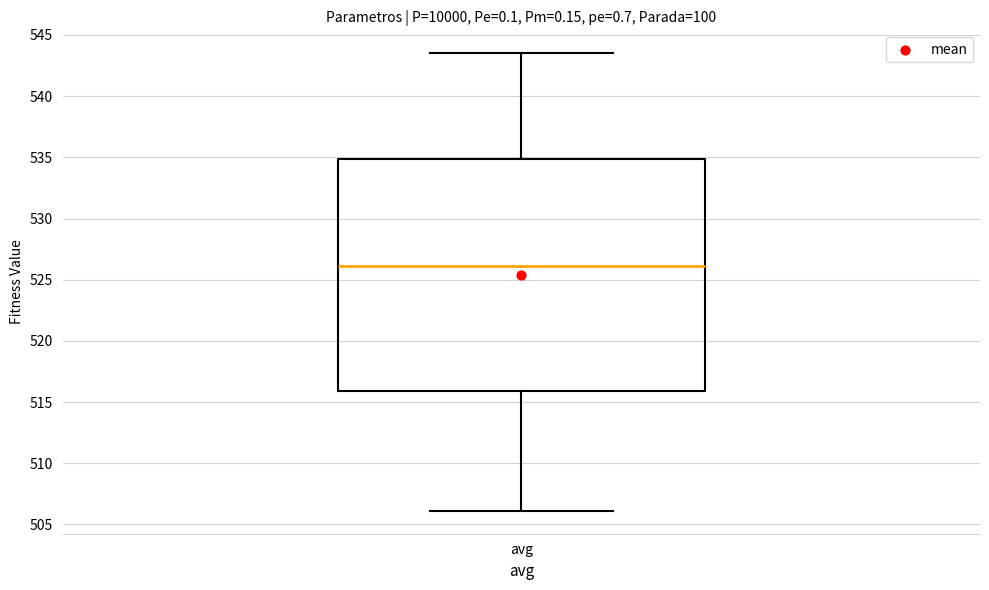

Where is the lower edge of the box for avg on the y-axis? The values are not printed on the chart, so give them approximately, as read against the axis.

516.0